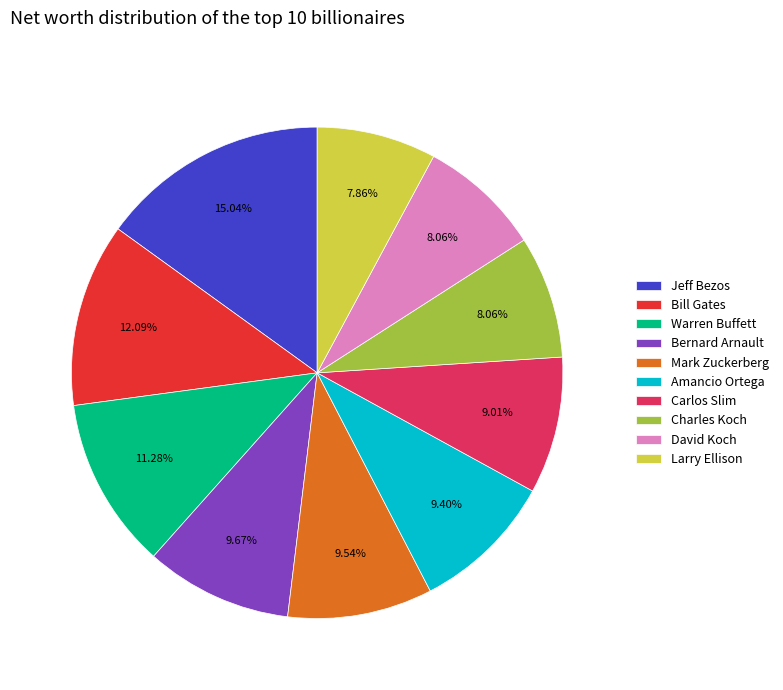

Which has a higher value, Larry Ellison or Carlos Slim?

Carlos Slim